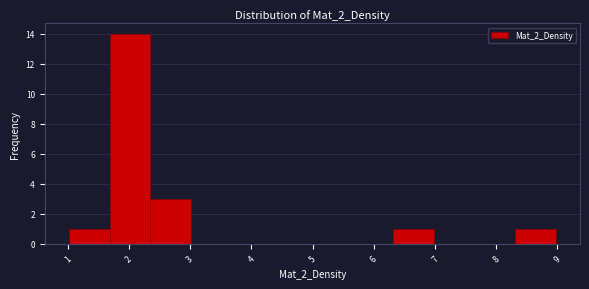

What is the height of the bar covering 6.3 to 7.0 on the x-axis? Neither the bar edges nor the heights are printed on the chart, so give them approximately, as read against the axes.

1